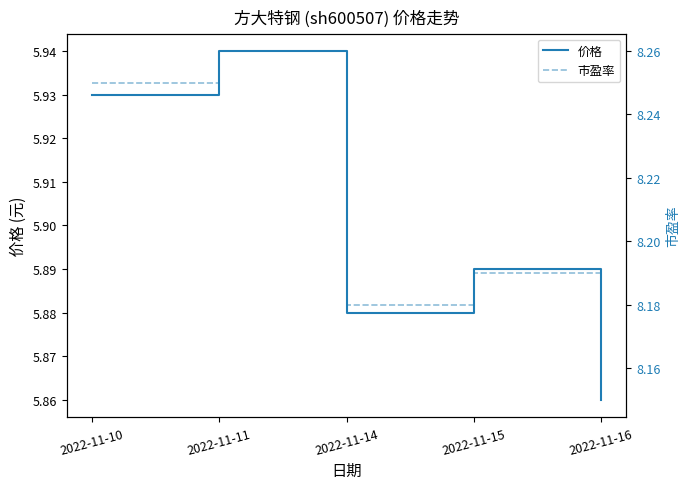

What is the total value across all series at 2022-11-14?

14.1